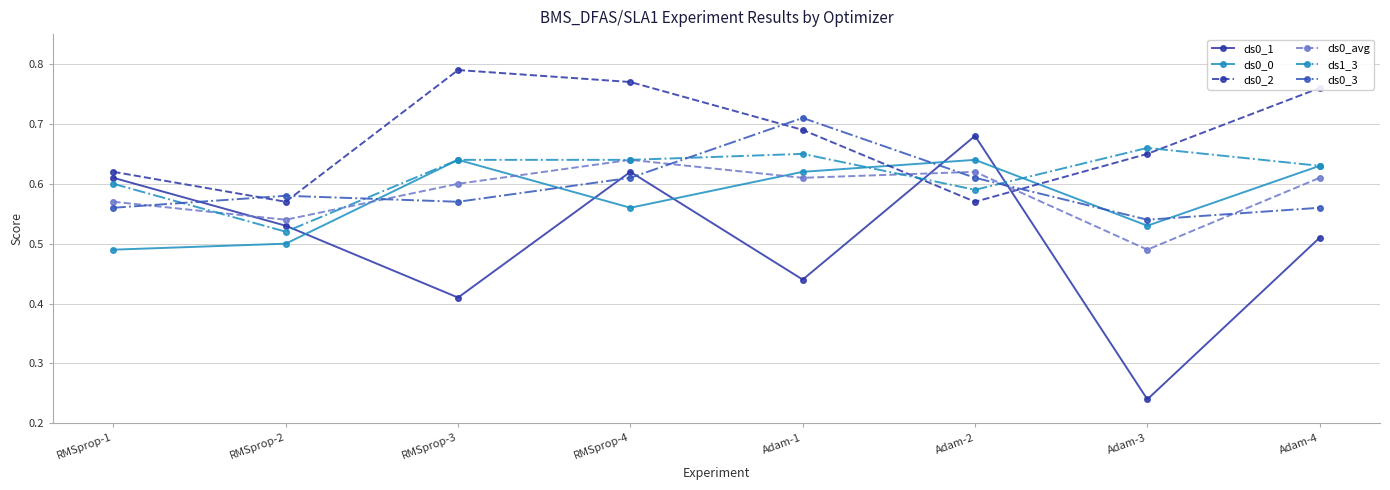

What position from the right is Adam-3?

2